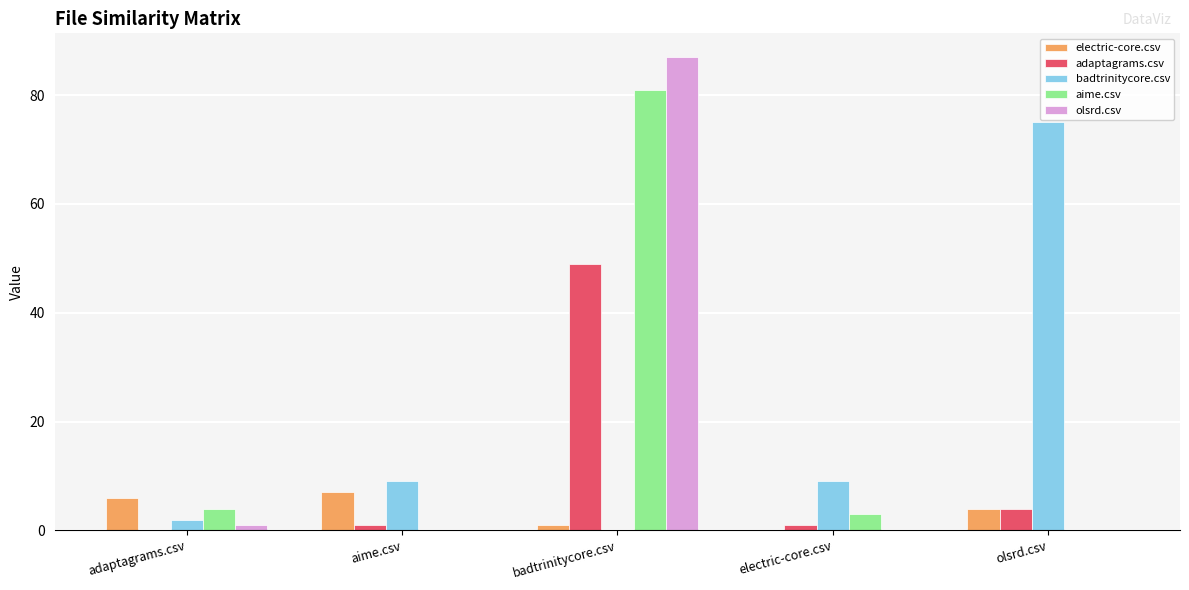

What is the sum of all olsrd.csv values?

88